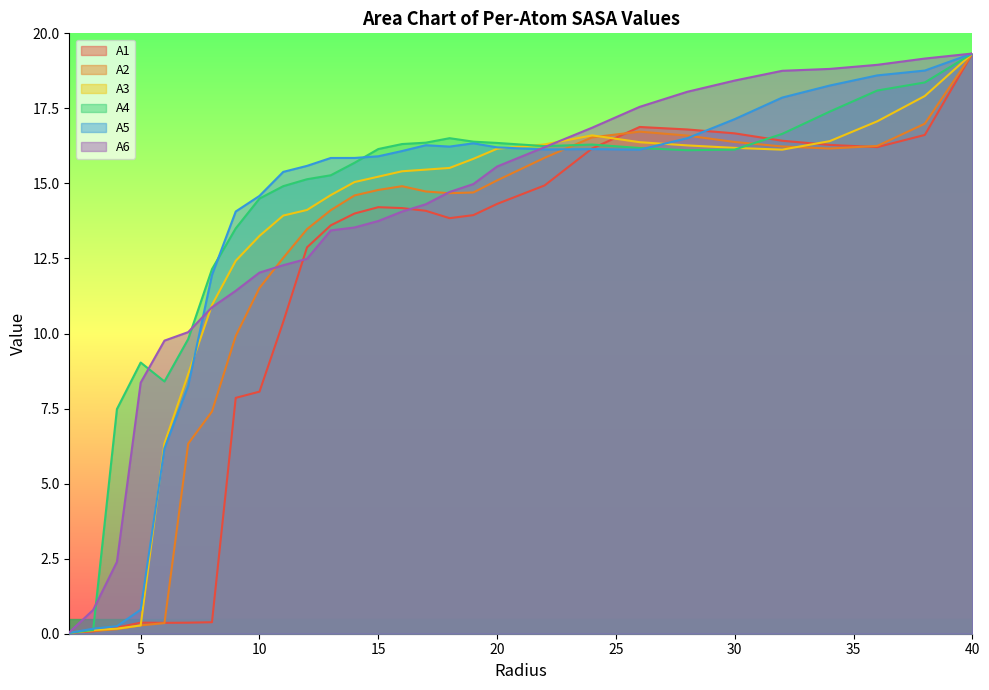

How many values in the A5 series are below 16?

14